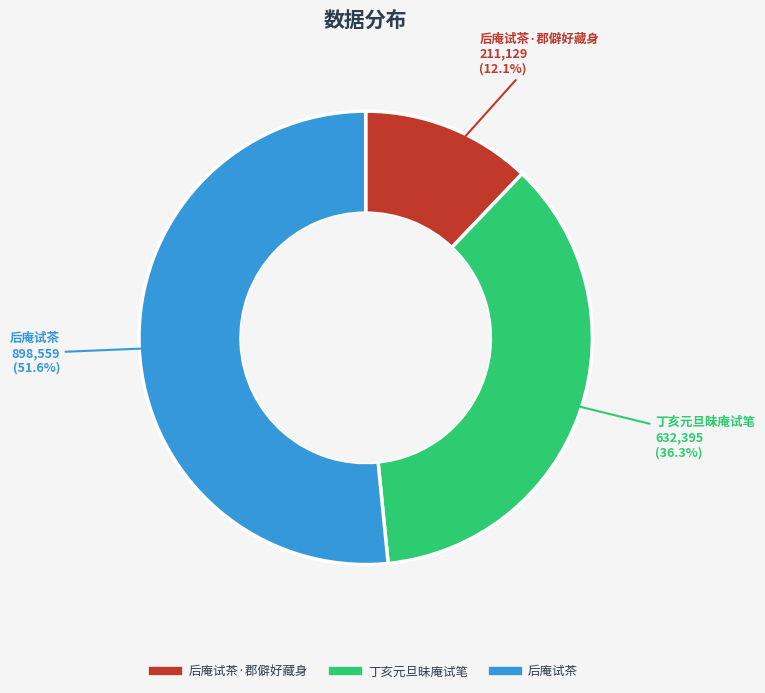

Does any single category account for the majority?

Yes